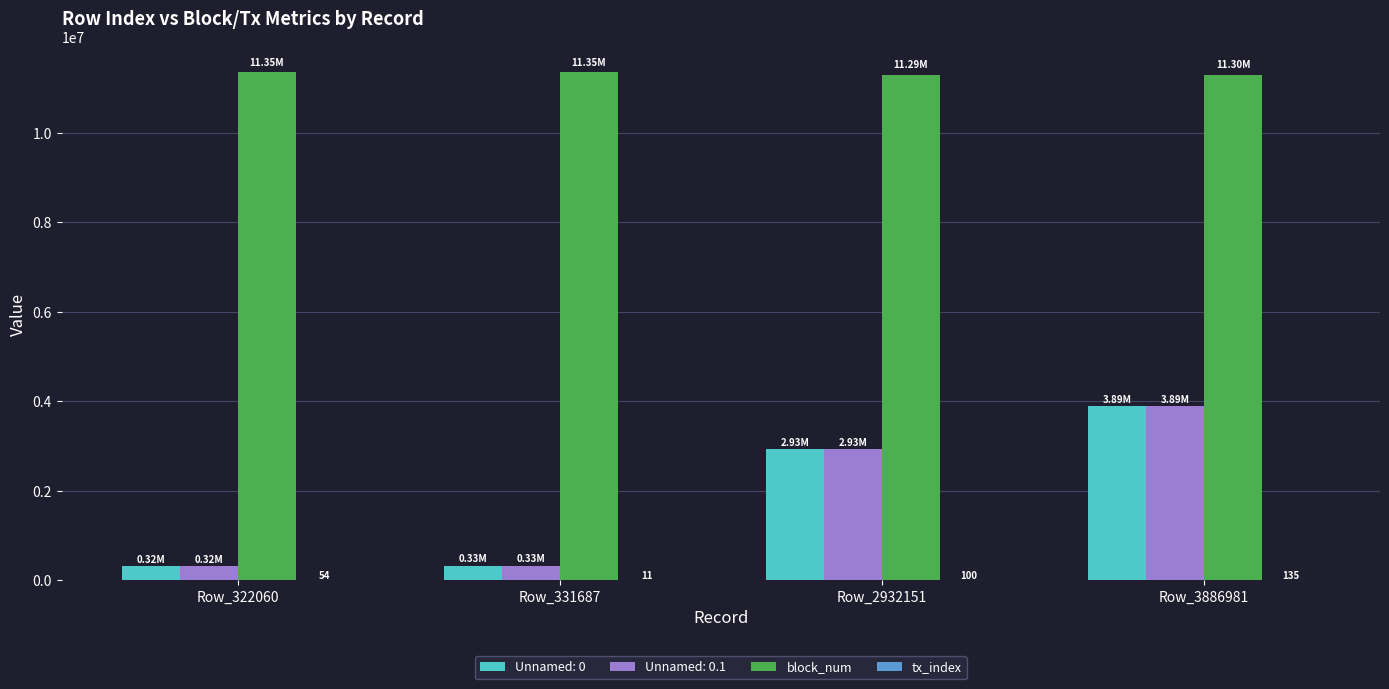

Read the block_num value at Row_3886981.

11299969